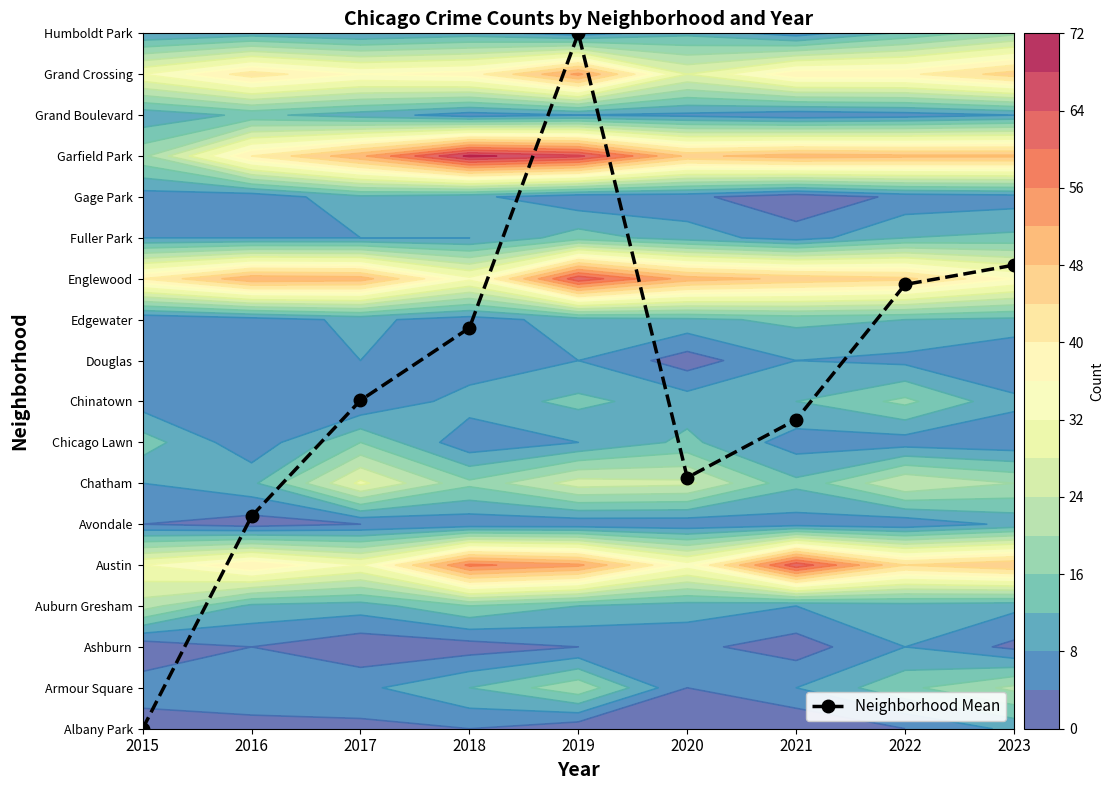

Is it true that the value at 2016 is 5.2?

True